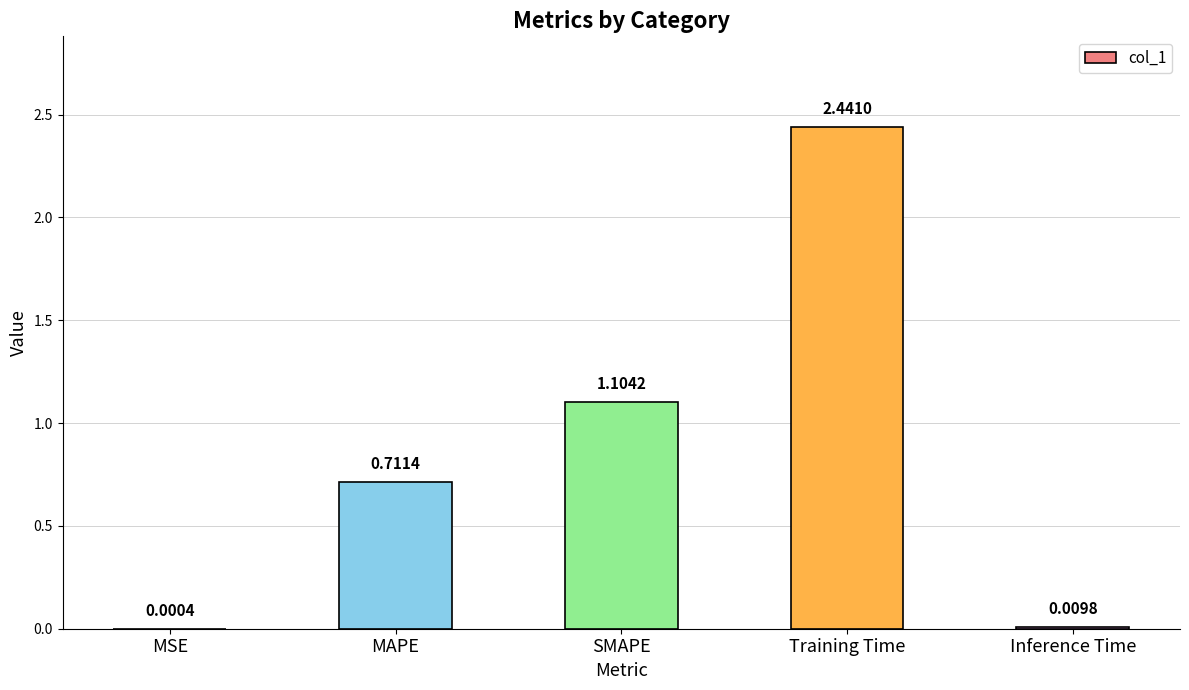

How many categories are shown in the chart?

5